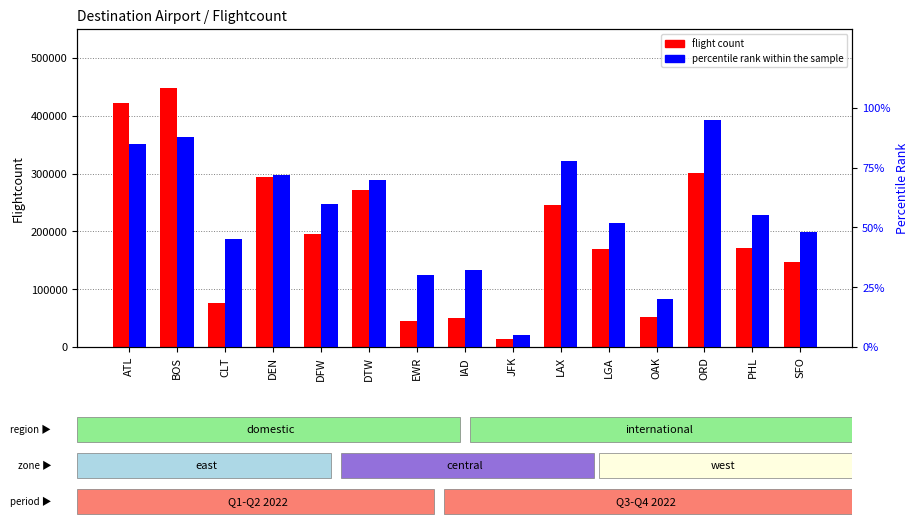

Rank the series by their average value, from lowest to highest.

percentile rank within the sample, flight count